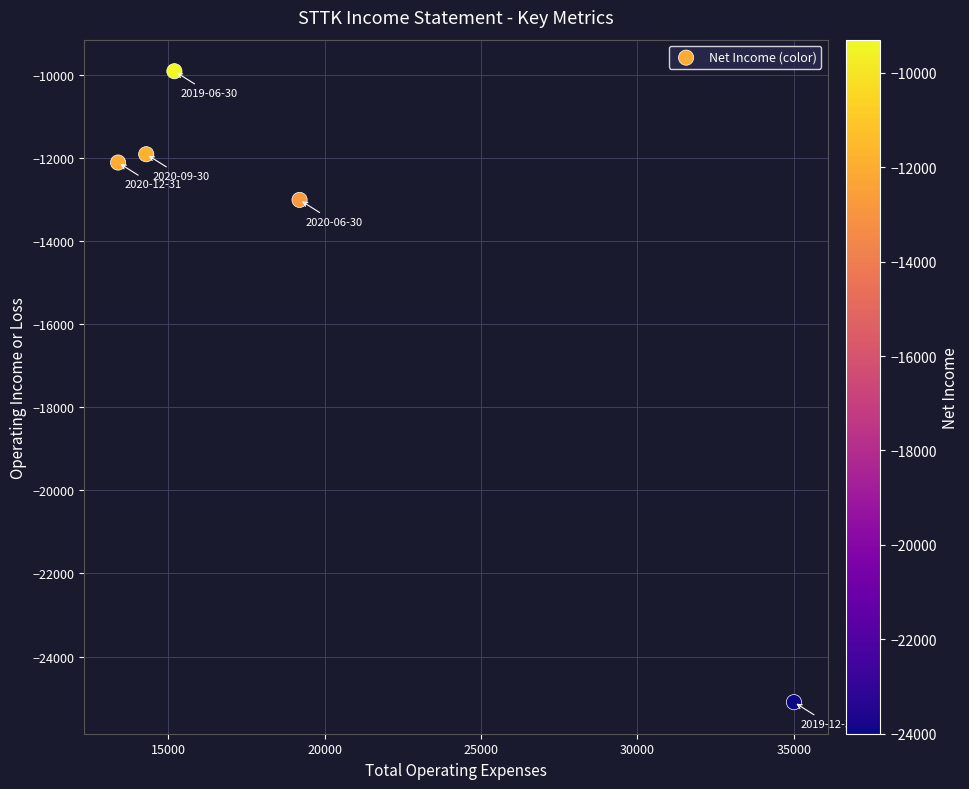

What Y value in the scatter plot is closest to -17500?

-13000